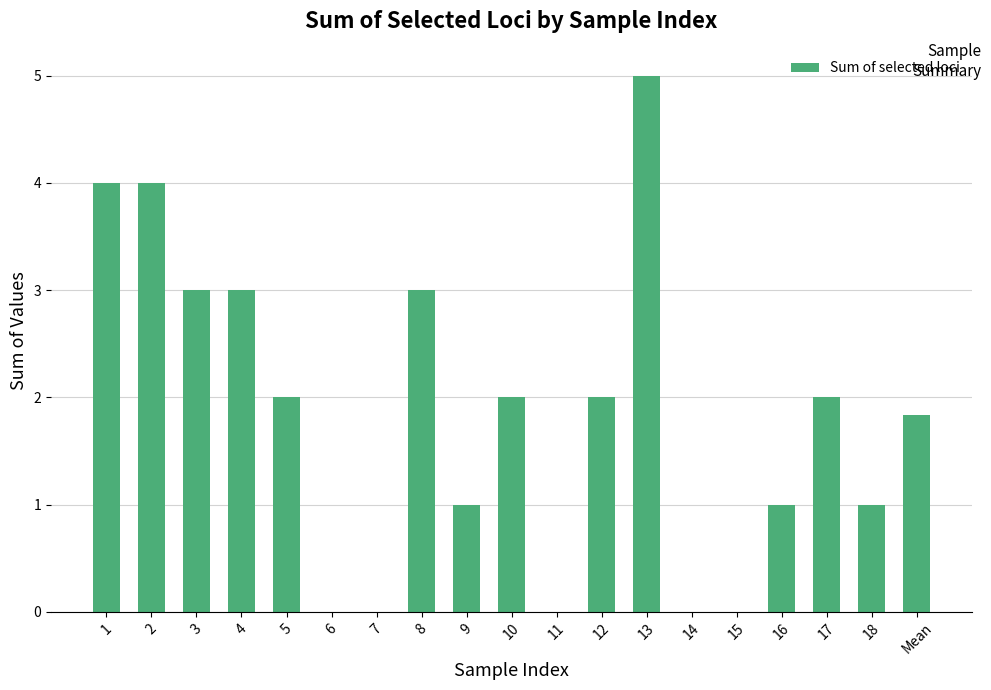

True or false: the data shows 1.5 at 7.

False